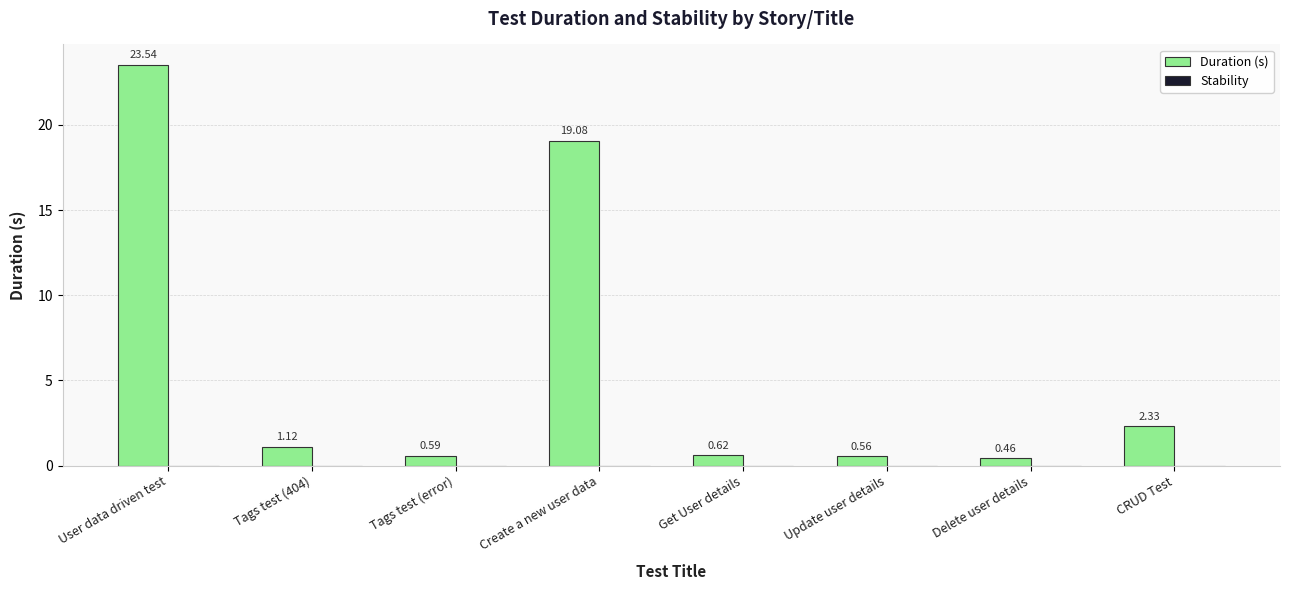

What is the difference between the maximum and second lowest values?

23.0